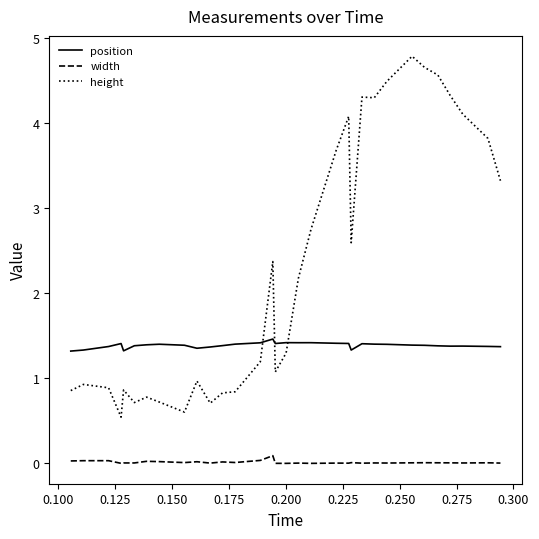

How many lines are shown in the chart?

3